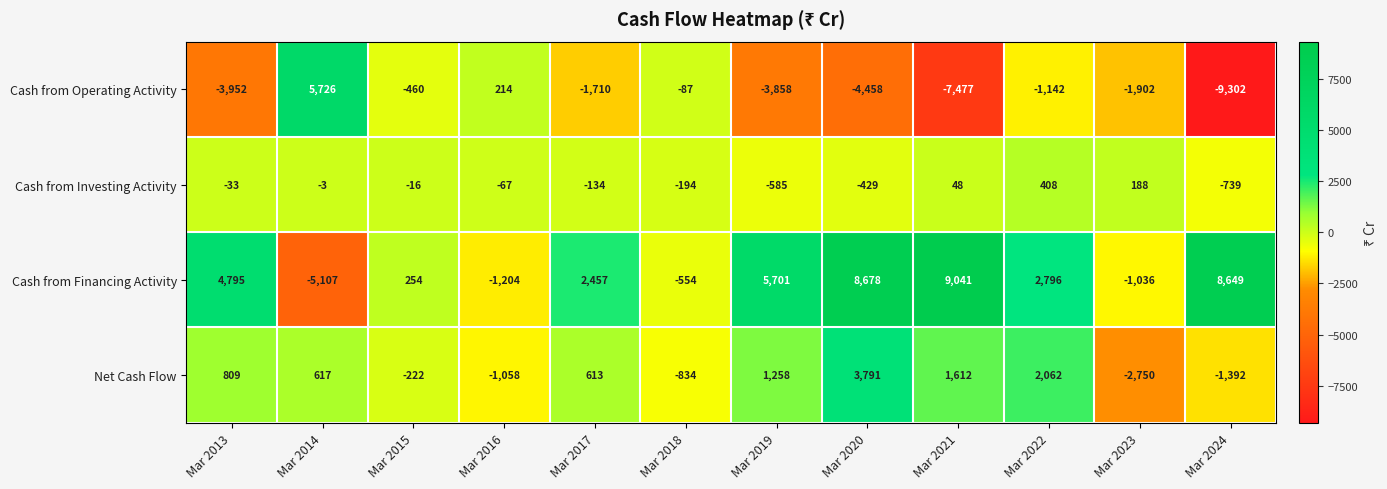

What value does the Cash from Operating Activity series have at Mar 2014?

5726